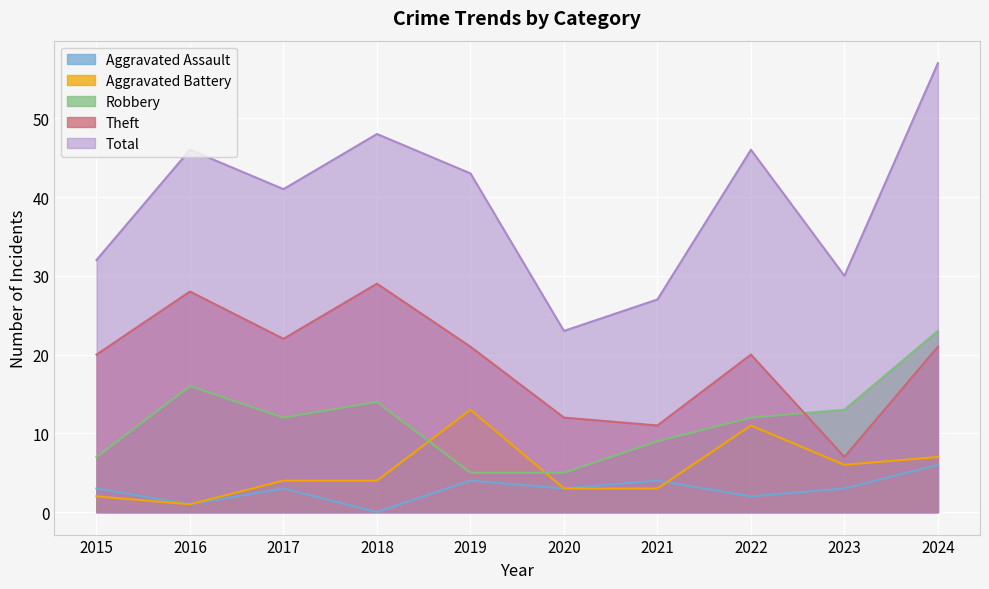

Which series has the widest spread of values?

Total